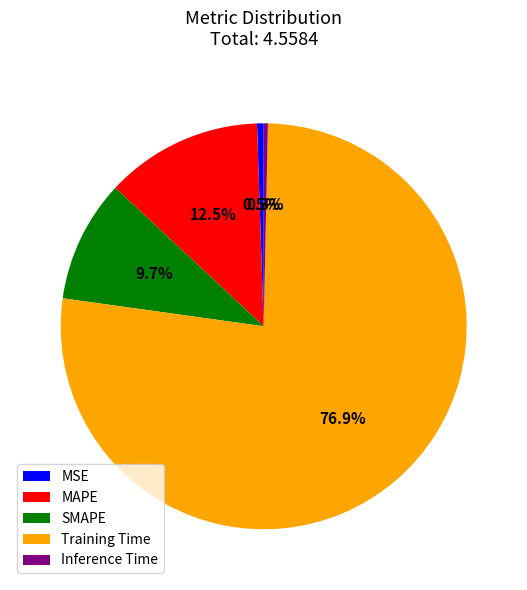

To the nearest percent, what is the difference between the largest and smallest slice percentages?

77%